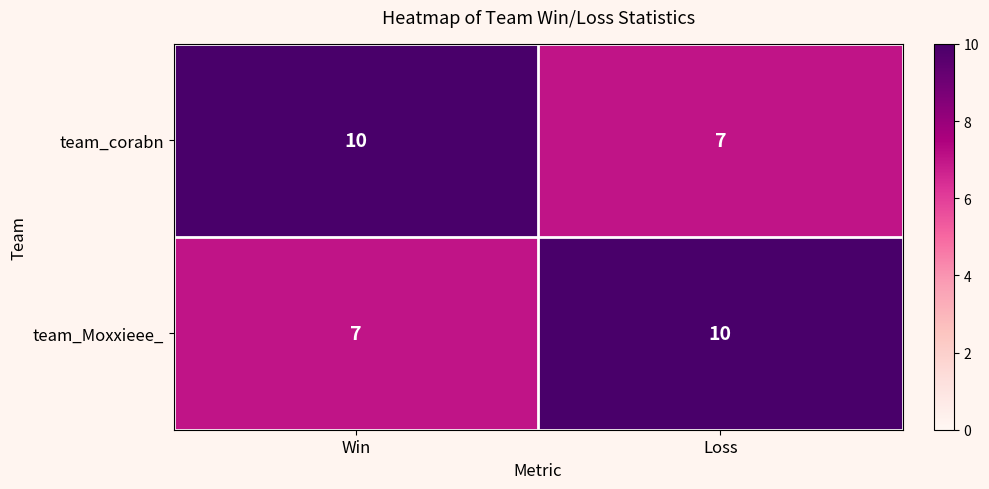

Reading right to left, extract all data points from this chart.

team_corabn: Loss=7	Win=10
team_Moxxieee_: Loss=10	Win=7